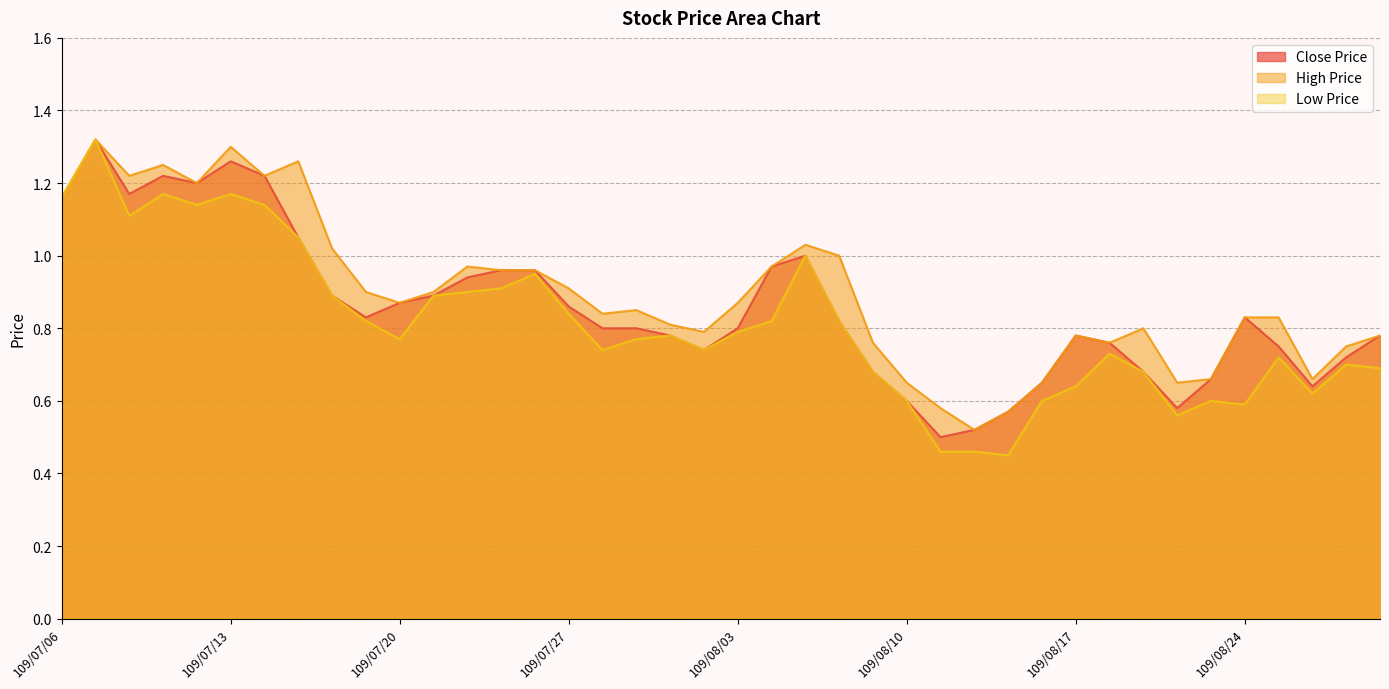

What is the value of the Close Price point at the 36th from the left?

0.8